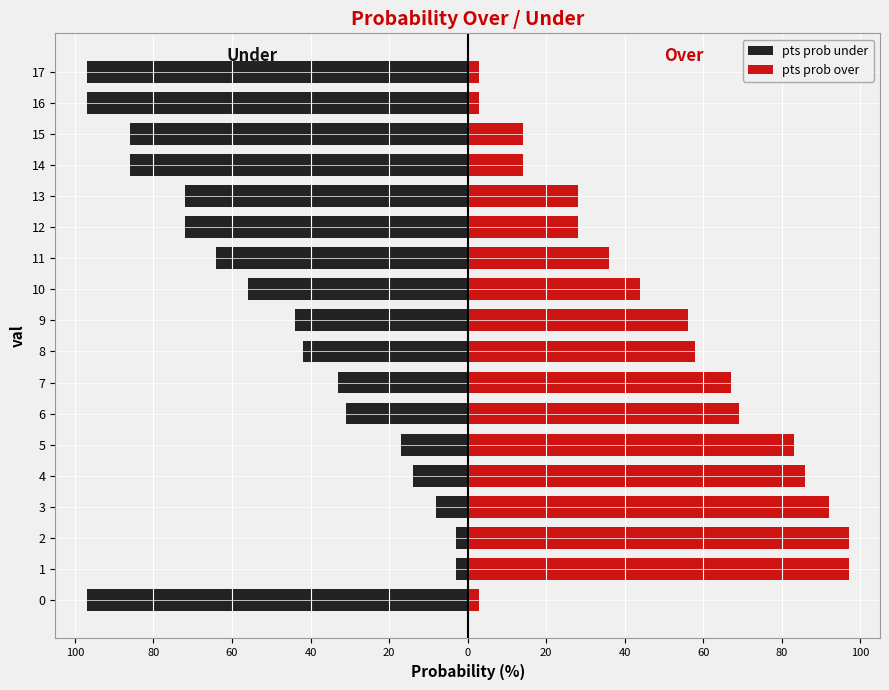

How many data points does each series have?

18